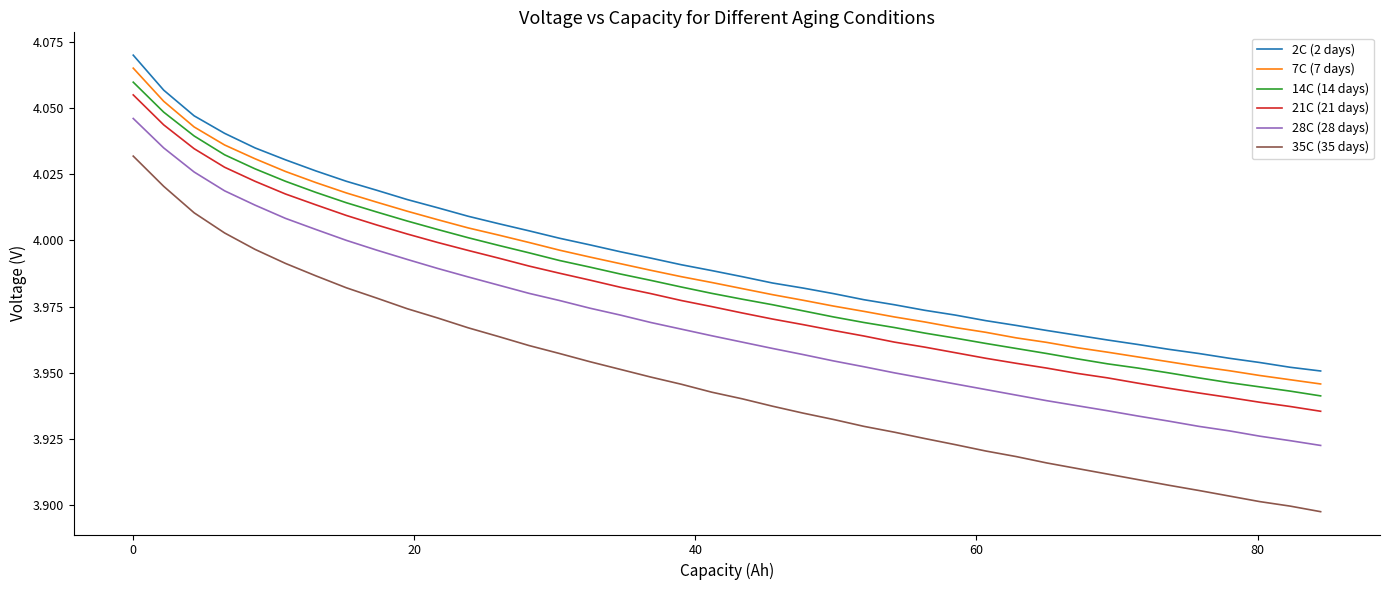

True or false: 2C (2 days) and 28C (28 days) intersect in this chart.

False